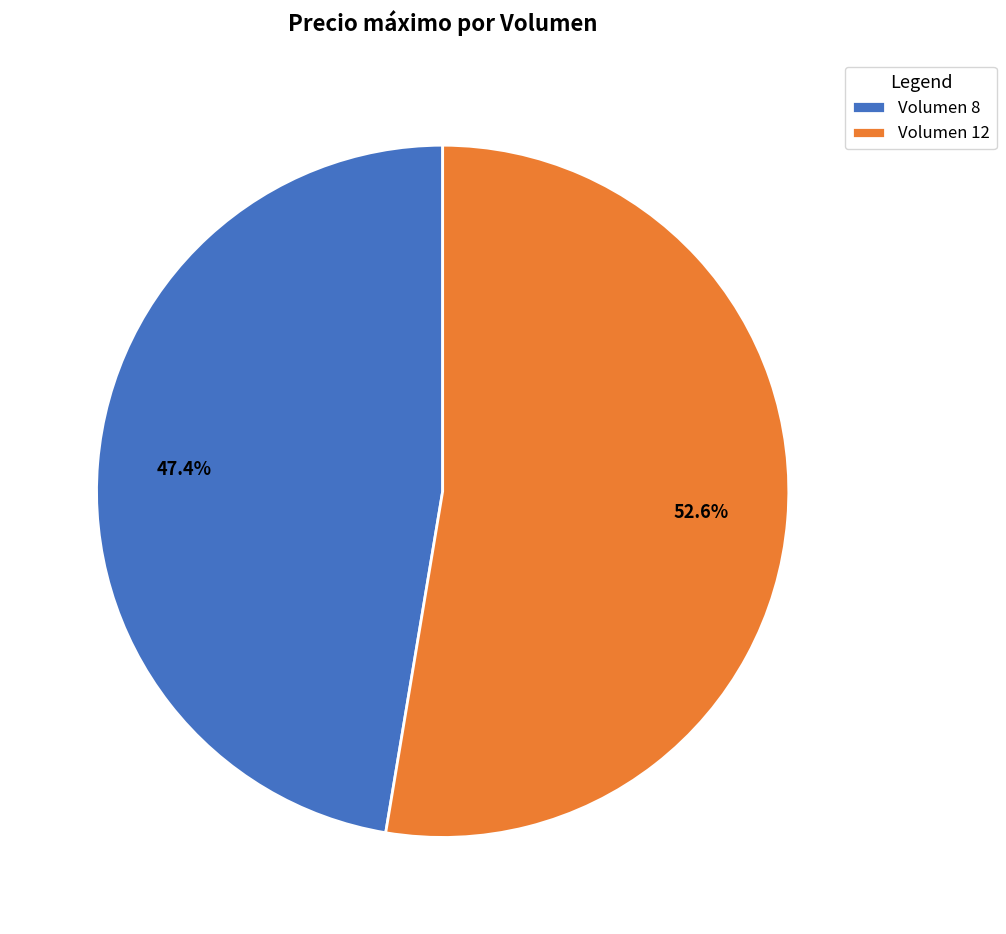

Does Volumen 8 represent more than half of the total?

No